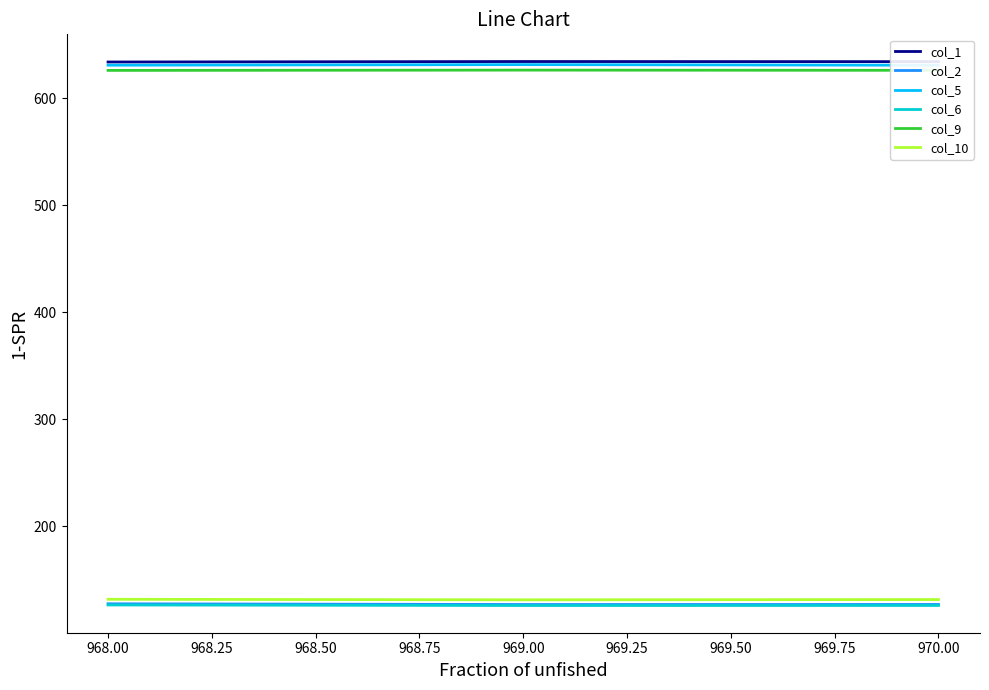

How many lines are shown in the chart?

6